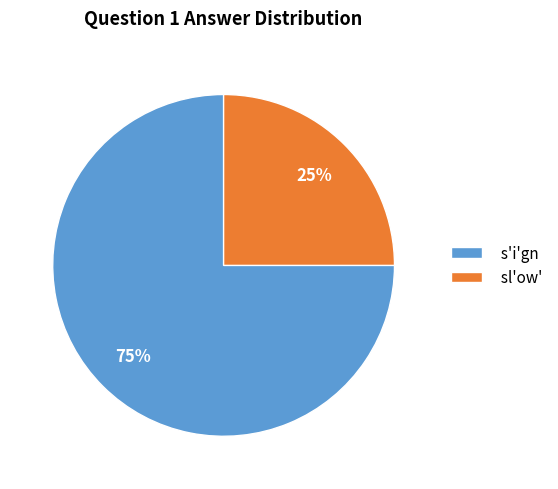

What is the majority slice?

s'i'gn